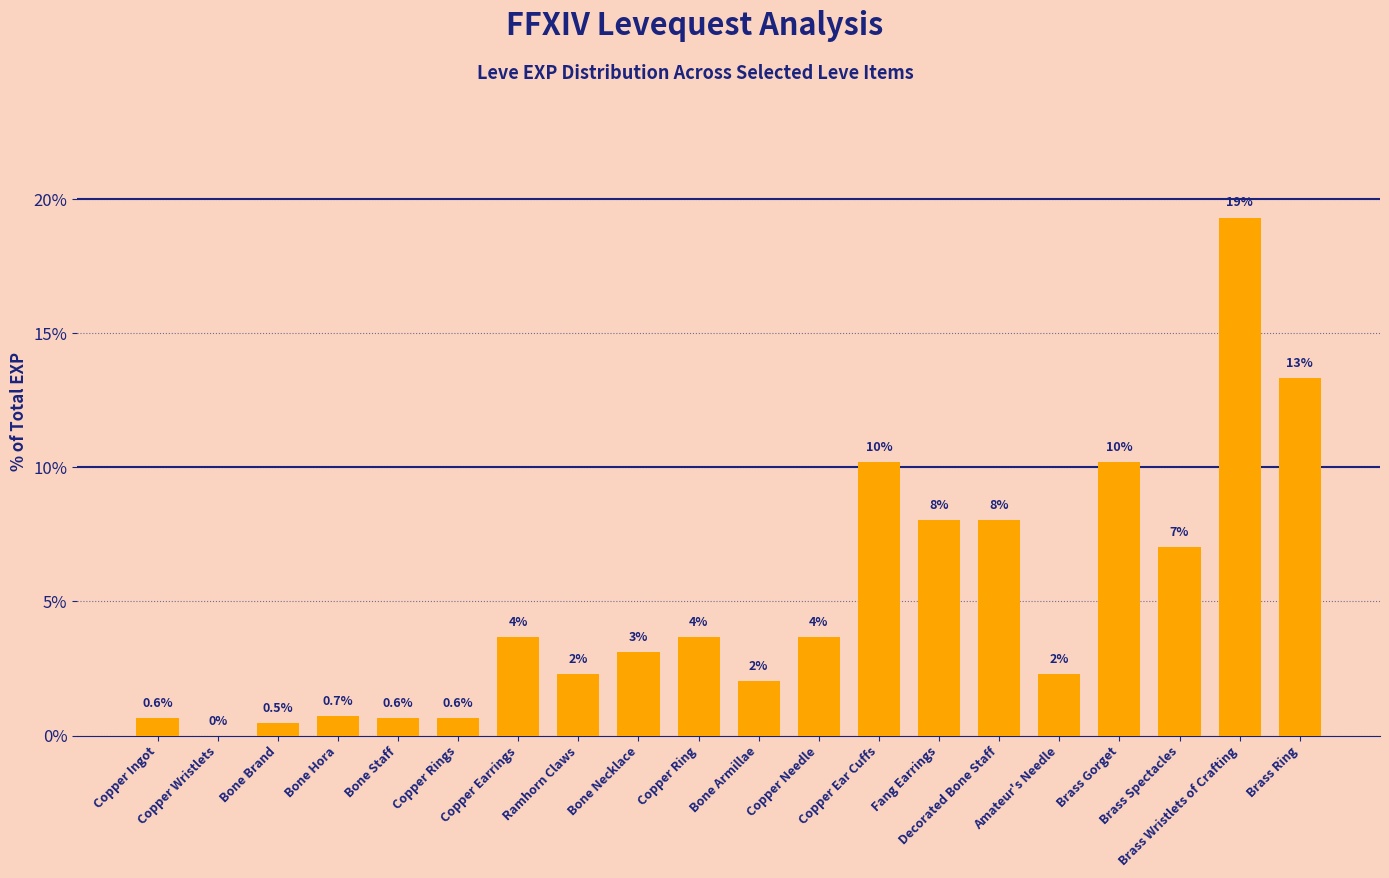

What is the maximum value shown in the chart?

19.3